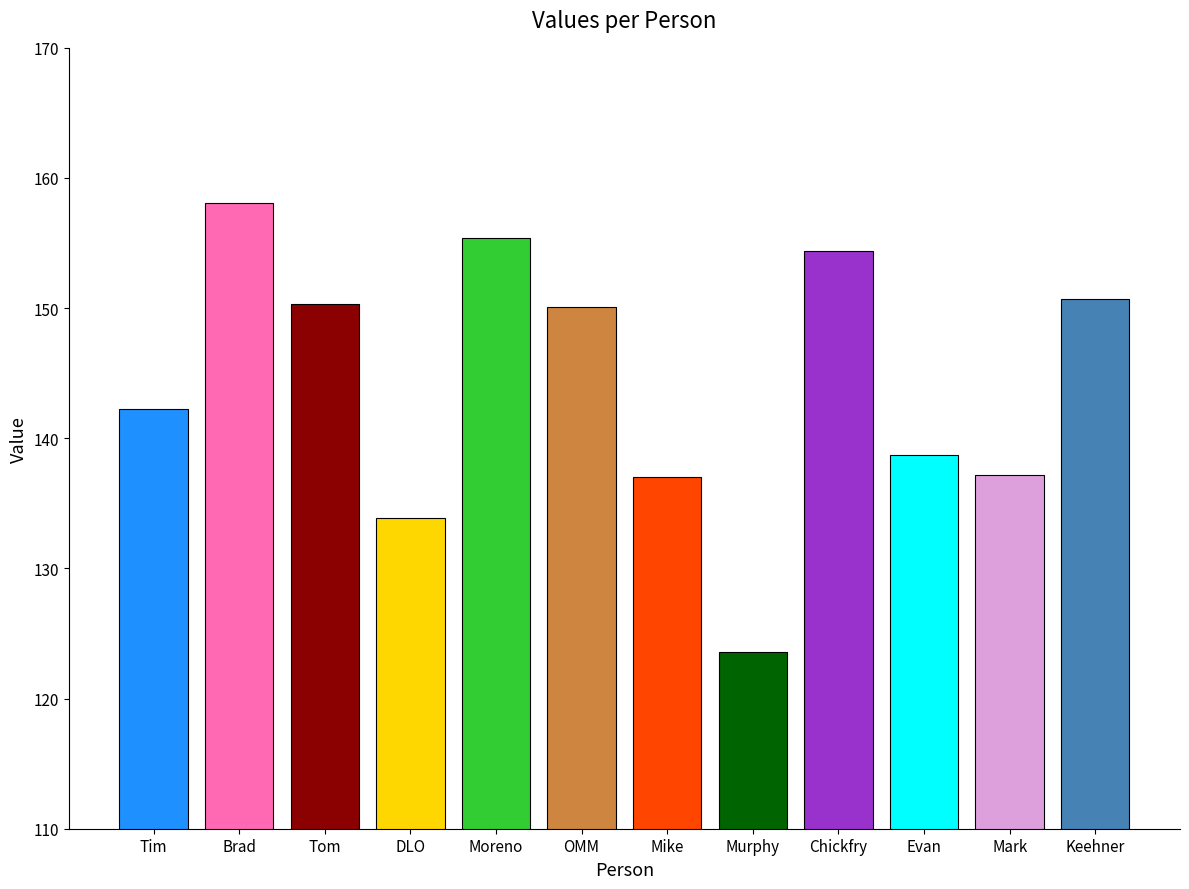

What is the greatest value displayed?

158.1